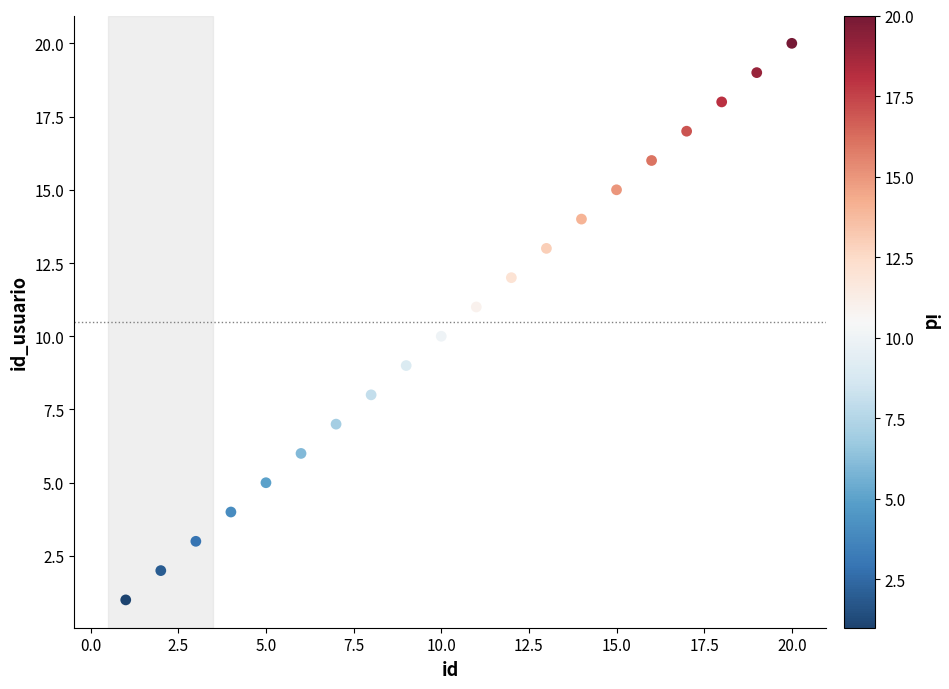

What is the range of Y values (max minus min)?

19